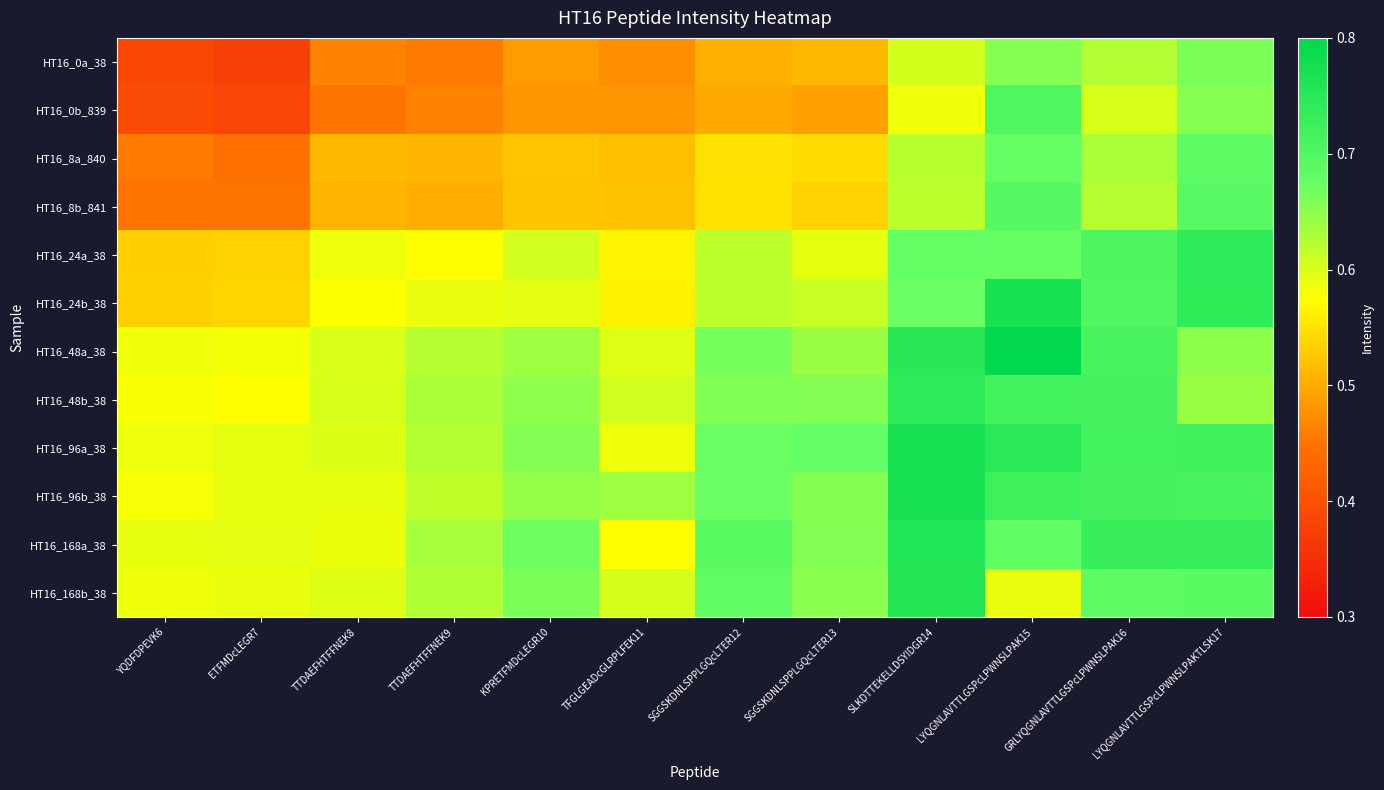

Reading left to right, what are all the values shown in this chart?

HT16_0a_38: YQDFDPEVK6=0.4	ETFMDcLEGR7=0.4	TTDAEFHTFFNEK8=0.5	TTDAEFHTFFNEK9=0.5	KPRETFMDcLEGR10=0.5	TFGLGEADcGLRPLFEK11=0.5	SGGSKDNLSPPLGQcLTER12=0.5	SGGSKDNLSPPLGQcLTER13=0.5	SLKDTTEKELLDSYIDGR14=0.6	LYQGNLAVTTLGSPcLPWNSLPAK15=0.7	GRLYQGNLAVTTLGSPcLPWNSLPAK16=0.6	LYQGNLAVTTLGSPcLPWNSLPAKTLSK17=0.7
HT16_0b_839: YQDFDPEVK6=0.4	ETFMDcLEGR7=0.4	TTDAEFHTFFNEK8=0.5	TTDAEFHTFFNEK9=0.5	KPRETFMDcLEGR10=0.5	TFGLGEADcGLRPLFEK11=0.5	SGGSKDNLSPPLGQcLTER12=0.5	SGGSKDNLSPPLGQcLTER13=0.5	SLKDTTEKELLDSYIDGR14=0.6	LYQGNLAVTTLGSPcLPWNSLPAK15=0.7	GRLYQGNLAVTTLGSPcLPWNSLPAK16=0.6	LYQGNLAVTTLGSPcLPWNSLPAKTLSK17=0.7
HT16_8a_840: YQDFDPEVK6=0.5	ETFMDcLEGR7=0.4	TTDAEFHTFFNEK8=0.5	TTDAEFHTFFNEK9=0.5	KPRETFMDcLEGR10=0.5	TFGLGEADcGLRPLFEK11=0.5	SGGSKDNLSPPLGQcLTER12=0.5	SGGSKDNLSPPLGQcLTER13=0.5	SLKDTTEKELLDSYIDGR14=0.6	LYQGNLAVTTLGSPcLPWNSLPAK15=0.7	GRLYQGNLAVTTLGSPcLPWNSLPAK16=0.6	LYQGNLAVTTLGSPcLPWNSLPAKTLSK17=0.7
HT16_8b_841: YQDFDPEVK6=0.5	ETFMDcLEGR7=0.5	TTDAEFHTFFNEK8=0.5	TTDAEFHTFFNEK9=0.5	KPRETFMDcLEGR10=0.5	TFGLGEADcGLRPLFEK11=0.5	SGGSKDNLSPPLGQcLTER12=0.5	SGGSKDNLSPPLGQcLTER13=0.5	SLKDTTEKELLDSYIDGR14=0.6	LYQGNLAVTTLGSPcLPWNSLPAK15=0.7	GRLYQGNLAVTTLGSPcLPWNSLPAK16=0.6	LYQGNLAVTTLGSPcLPWNSLPAKTLSK17=0.7
HT16_24a_38: YQDFDPEVK6=0.5	ETFMDcLEGR7=0.5	TTDAEFHTFFNEK8=0.6	TTDAEFHTFFNEK9=0.6	KPRETFMDcLEGR10=0.6	TFGLGEADcGLRPLFEK11=0.6	SGGSKDNLSPPLGQcLTER12=0.6	SGGSKDNLSPPLGQcLTER13=0.6	SLKDTTEKELLDSYIDGR14=0.7	LYQGNLAVTTLGSPcLPWNSLPAK15=0.7	GRLYQGNLAVTTLGSPcLPWNSLPAK16=0.7	LYQGNLAVTTLGSPcLPWNSLPAKTLSK17=0.7
HT16_24b_38: YQDFDPEVK6=0.5	ETFMDcLEGR7=0.5	TTDAEFHTFFNEK8=0.6	TTDAEFHTFFNEK9=0.6	KPRETFMDcLEGR10=0.6	TFGLGEADcGLRPLFEK11=0.6	SGGSKDNLSPPLGQcLTER12=0.6	SGGSKDNLSPPLGQcLTER13=0.6	SLKDTTEKELLDSYIDGR14=0.7	LYQGNLAVTTLGSPcLPWNSLPAK15=0.8	GRLYQGNLAVTTLGSPcLPWNSLPAK16=0.7	LYQGNLAVTTLGSPcLPWNSLPAKTLSK17=0.7
HT16_48a_38: YQDFDPEVK6=0.6	ETFMDcLEGR7=0.6	TTDAEFHTFFNEK8=0.6	TTDAEFHTFFNEK9=0.6	KPRETFMDcLEGR10=0.6	TFGLGEADcGLRPLFEK11=0.6	SGGSKDNLSPPLGQcLTER12=0.7	SGGSKDNLSPPLGQcLTER13=0.6	SLKDTTEKELLDSYIDGR14=0.7	LYQGNLAVTTLGSPcLPWNSLPAK15=0.8	GRLYQGNLAVTTLGSPcLPWNSLPAK16=0.7	LYQGNLAVTTLGSPcLPWNSLPAKTLSK17=0.7
HT16_48b_38: YQDFDPEVK6=0.6	ETFMDcLEGR7=0.6	TTDAEFHTFFNEK8=0.6	TTDAEFHTFFNEK9=0.6	KPRETFMDcLEGR10=0.6	TFGLGEADcGLRPLFEK11=0.6	SGGSKDNLSPPLGQcLTER12=0.7	SGGSKDNLSPPLGQcLTER13=0.7	SLKDTTEKELLDSYIDGR14=0.7	LYQGNLAVTTLGSPcLPWNSLPAK15=0.7	GRLYQGNLAVTTLGSPcLPWNSLPAK16=0.7	LYQGNLAVTTLGSPcLPWNSLPAKTLSK17=0.6
HT16_96a_38: YQDFDPEVK6=0.6	ETFMDcLEGR7=0.6	TTDAEFHTFFNEK8=0.6	TTDAEFHTFFNEK9=0.6	KPRETFMDcLEGR10=0.7	TFGLGEADcGLRPLFEK11=0.6	SGGSKDNLSPPLGQcLTER12=0.7	SGGSKDNLSPPLGQcLTER13=0.7	SLKDTTEKELLDSYIDGR14=0.8	LYQGNLAVTTLGSPcLPWNSLPAK15=0.7	GRLYQGNLAVTTLGSPcLPWNSLPAK16=0.7	LYQGNLAVTTLGSPcLPWNSLPAKTLSK17=0.7
HT16_96b_38: YQDFDPEVK6=0.6	ETFMDcLEGR7=0.6	TTDAEFHTFFNEK8=0.6	TTDAEFHTFFNEK9=0.6	KPRETFMDcLEGR10=0.6	TFGLGEADcGLRPLFEK11=0.6	SGGSKDNLSPPLGQcLTER12=0.7	SGGSKDNLSPPLGQcLTER13=0.7	SLKDTTEKELLDSYIDGR14=0.8	LYQGNLAVTTLGSPcLPWNSLPAK15=0.7	GRLYQGNLAVTTLGSPcLPWNSLPAK16=0.7	LYQGNLAVTTLGSPcLPWNSLPAKTLSK17=0.7
HT16_168a_38: YQDFDPEVK6=0.6	ETFMDcLEGR7=0.6	TTDAEFHTFFNEK8=0.6	TTDAEFHTFFNEK9=0.6	KPRETFMDcLEGR10=0.7	TFGLGEADcGLRPLFEK11=0.6	SGGSKDNLSPPLGQcLTER12=0.7	SGGSKDNLSPPLGQcLTER13=0.7	SLKDTTEKELLDSYIDGR14=0.8	LYQGNLAVTTLGSPcLPWNSLPAK15=0.7	GRLYQGNLAVTTLGSPcLPWNSLPAK16=0.7	LYQGNLAVTTLGSPcLPWNSLPAKTLSK17=0.7
HT16_168b_38: YQDFDPEVK6=0.6	ETFMDcLEGR7=0.6	TTDAEFHTFFNEK8=0.6	TTDAEFHTFFNEK9=0.6	KPRETFMDcLEGR10=0.7	TFGLGEADcGLRPLFEK11=0.6	SGGSKDNLSPPLGQcLTER12=0.7	SGGSKDNLSPPLGQcLTER13=0.7	SLKDTTEKELLDSYIDGR14=0.8	LYQGNLAVTTLGSPcLPWNSLPAK15=0.6	GRLYQGNLAVTTLGSPcLPWNSLPAK16=0.7	LYQGNLAVTTLGSPcLPWNSLPAKTLSK17=0.7